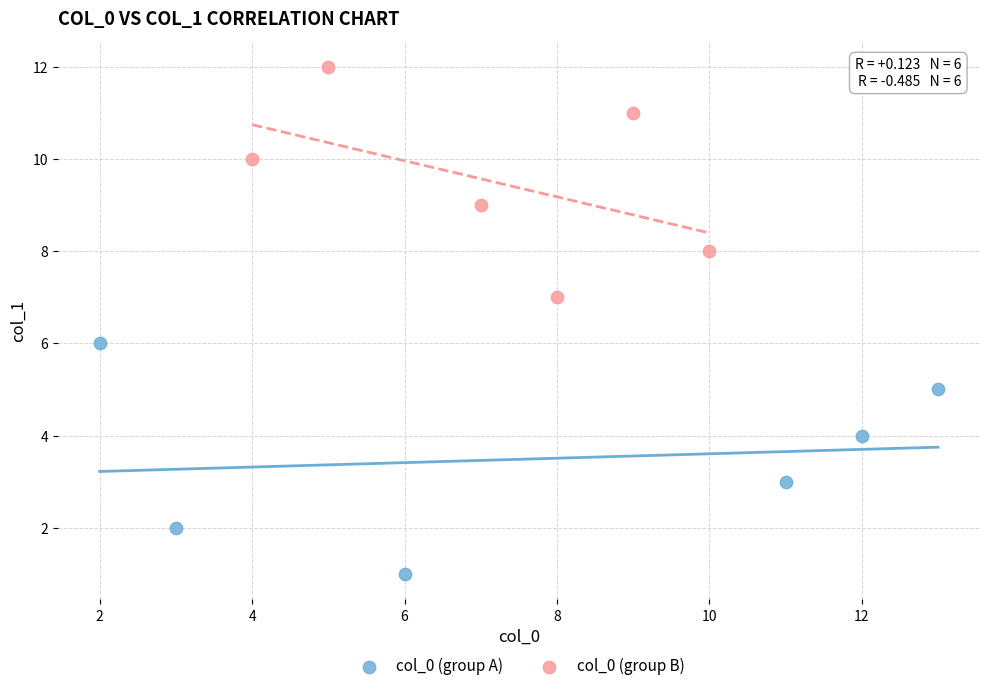

Which series reaches the minimum Y coordinate?

col_0 (group A)